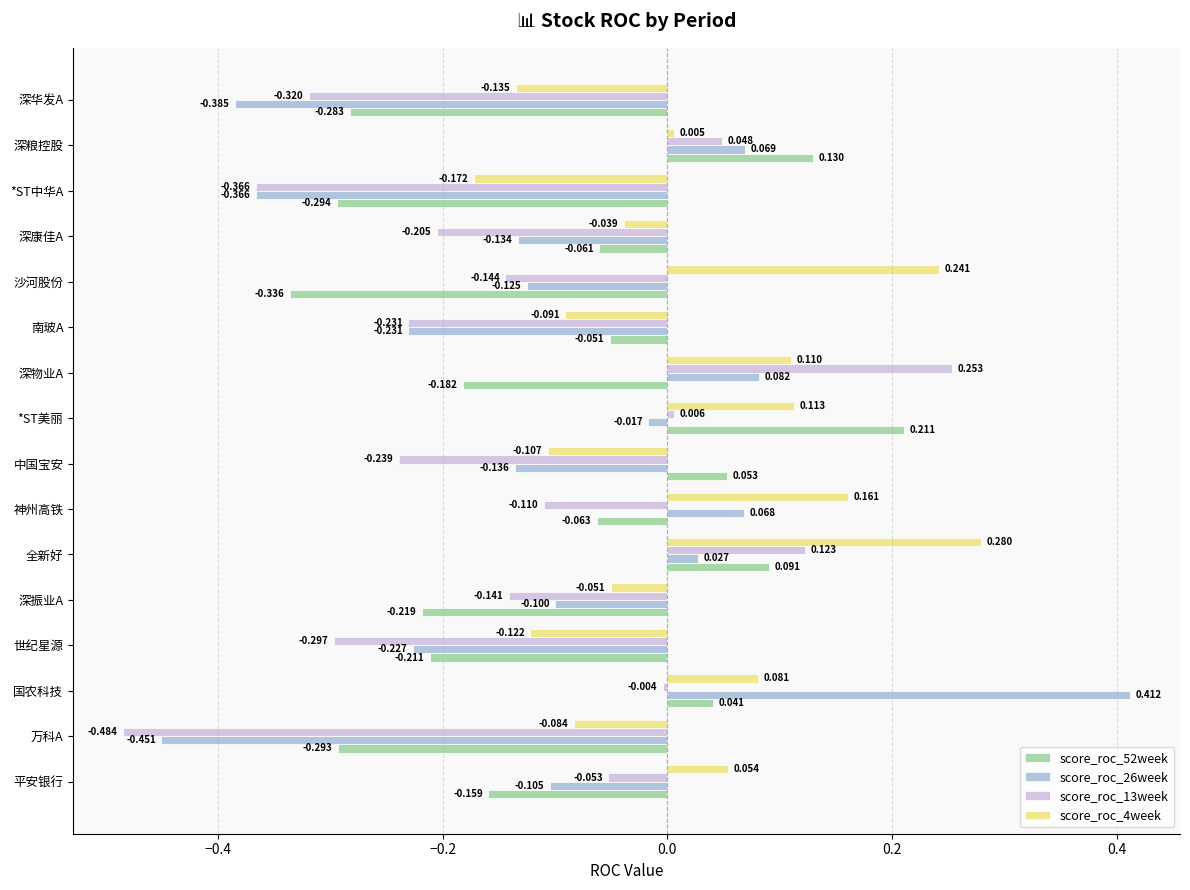

Which category has the lowest value in the score_roc_52week series?

沙河股份